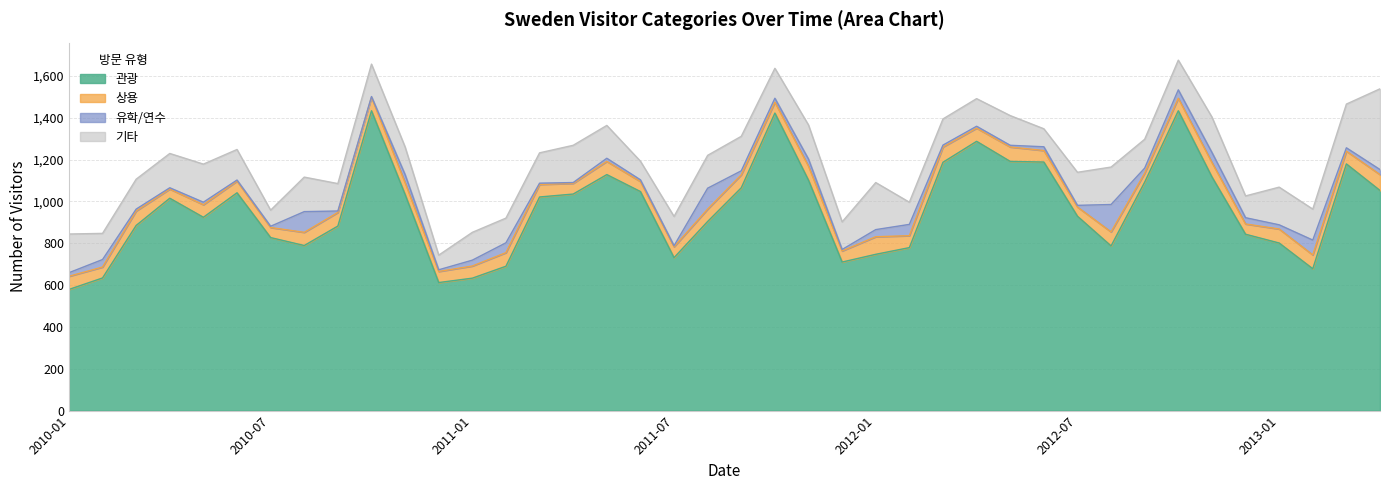

What is the spread (max minus min) of values at 2012-04?

1278